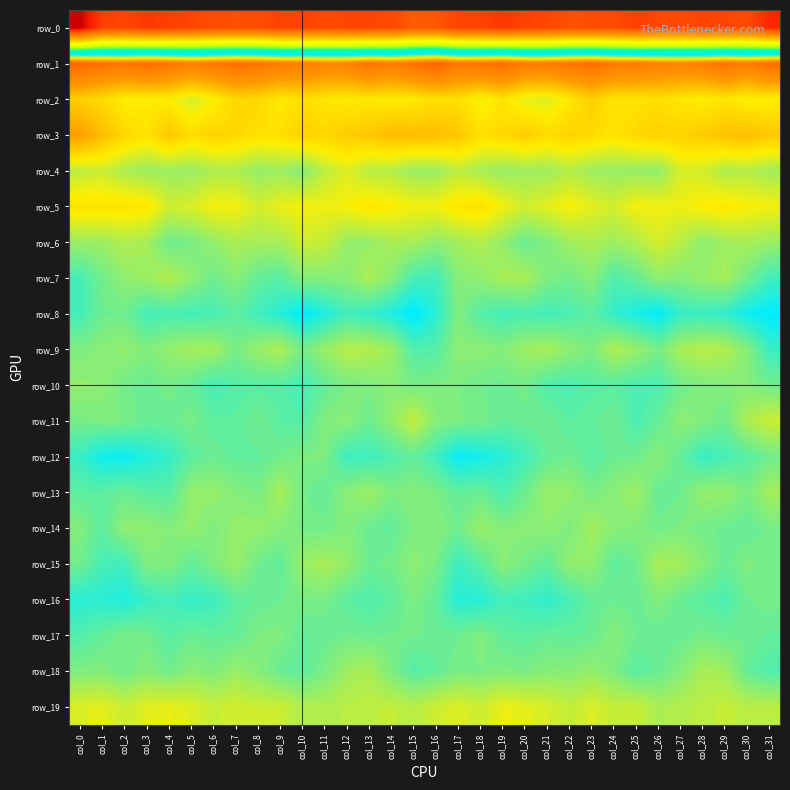

How many values in the row_1 series exceed 41?

18